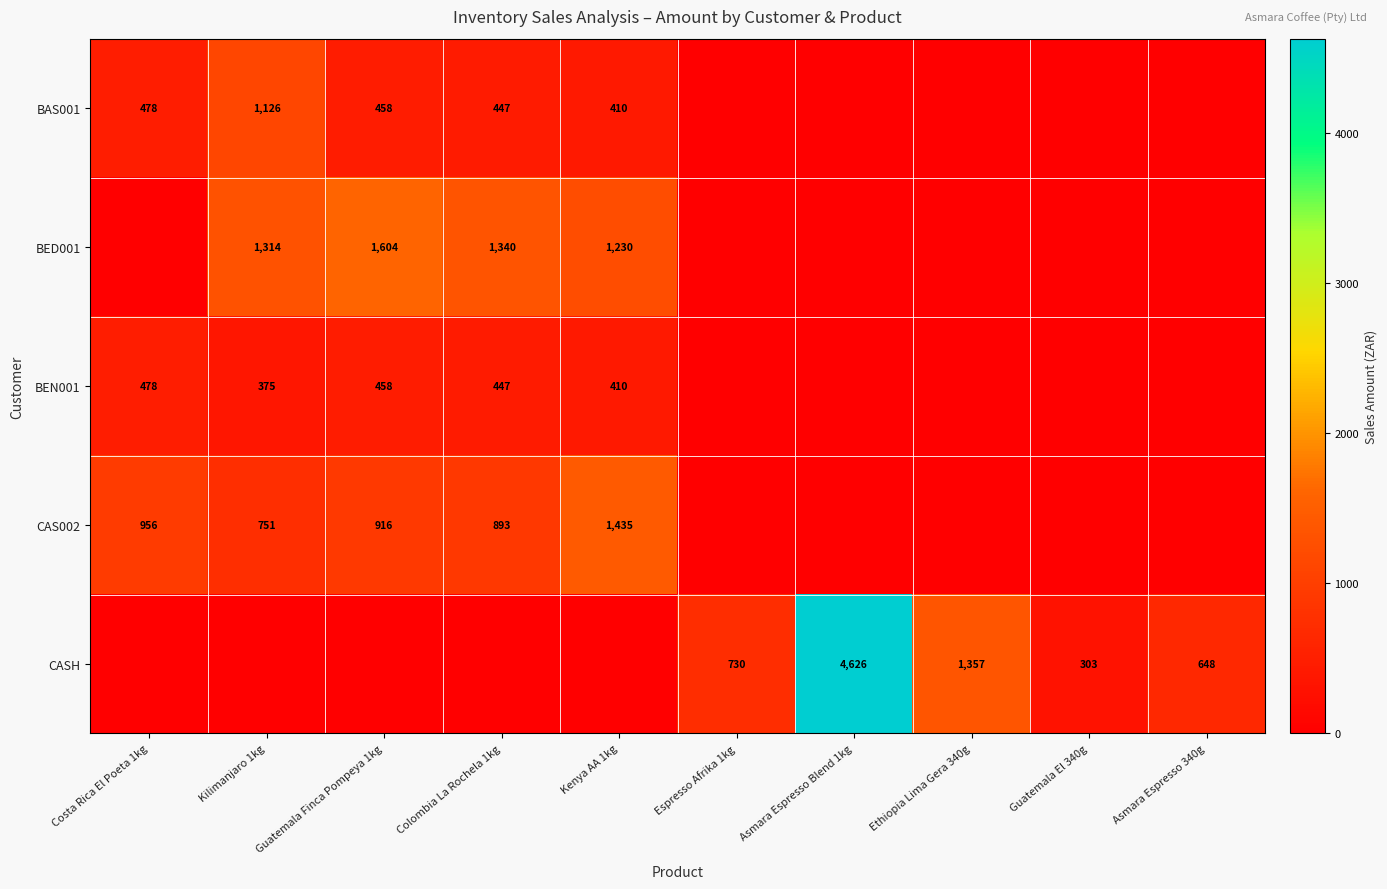

Which label corresponds to the largest value in the chart?

Asmara Espresso Blend 1kg